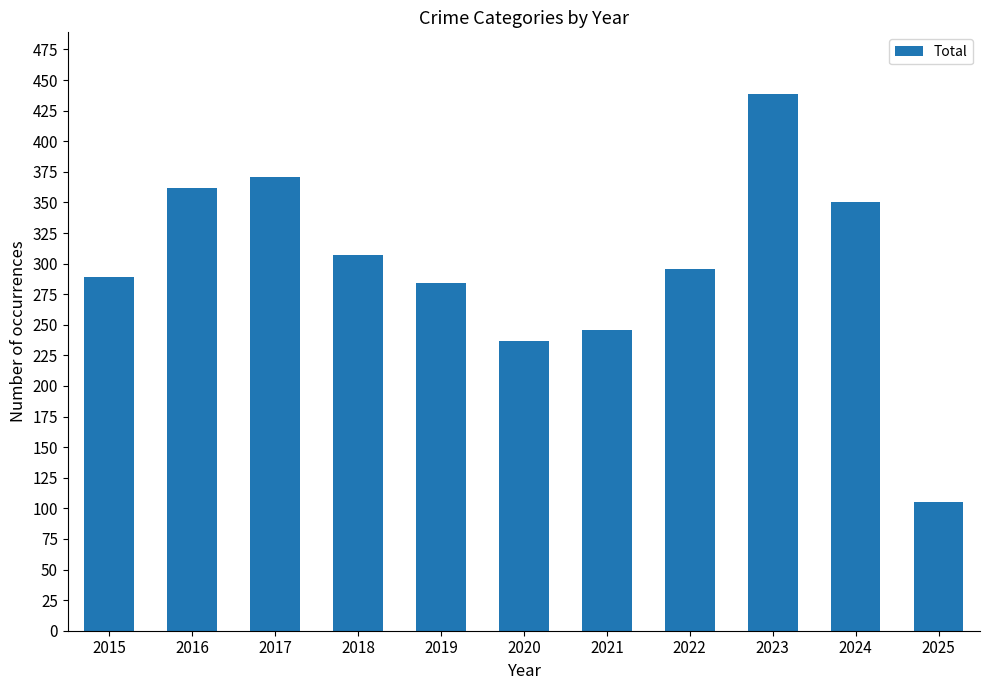

The value at 2018 is 307. True or false?

True